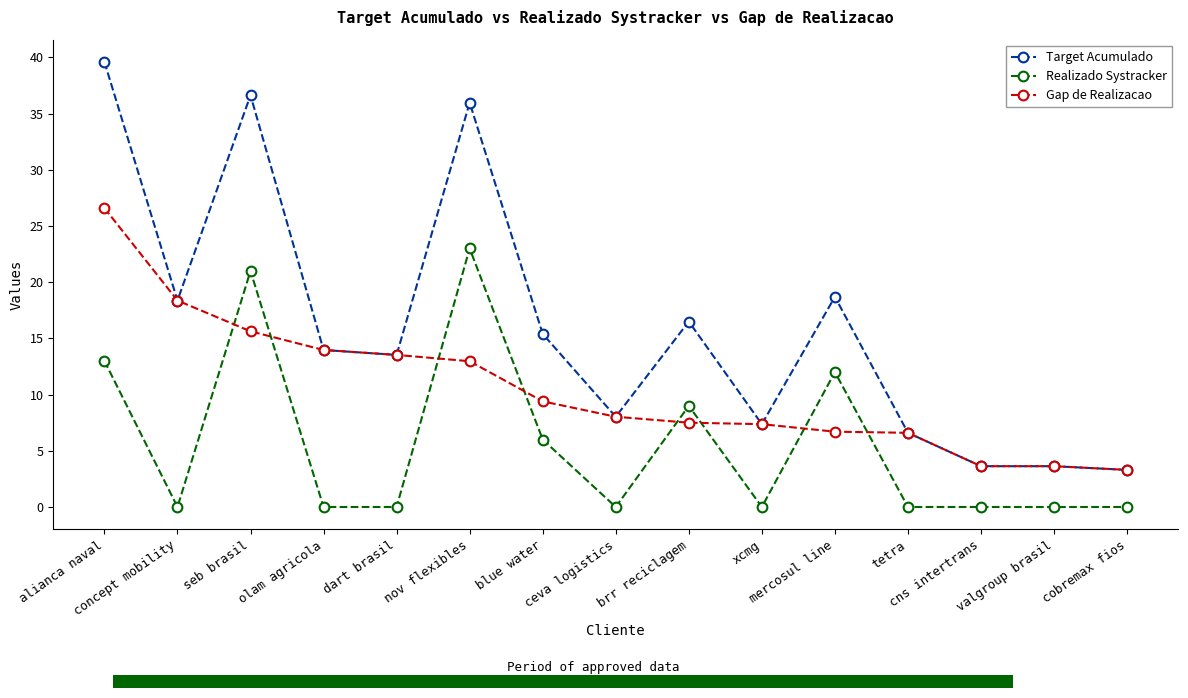

What position from the right is cobremax fios?

1